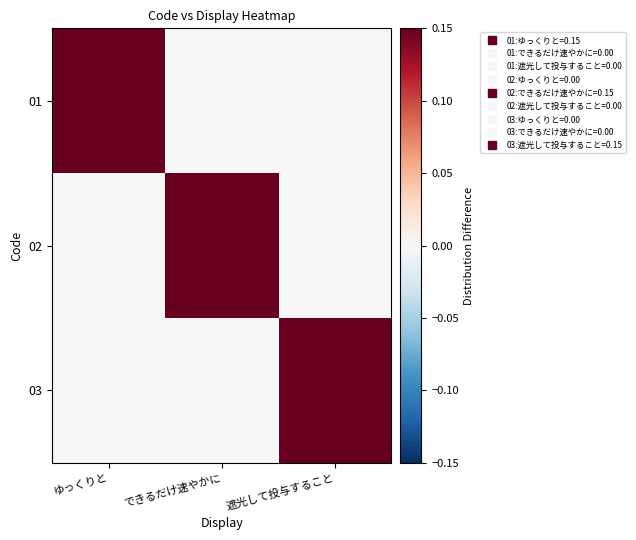

How many data points does each series have?

3